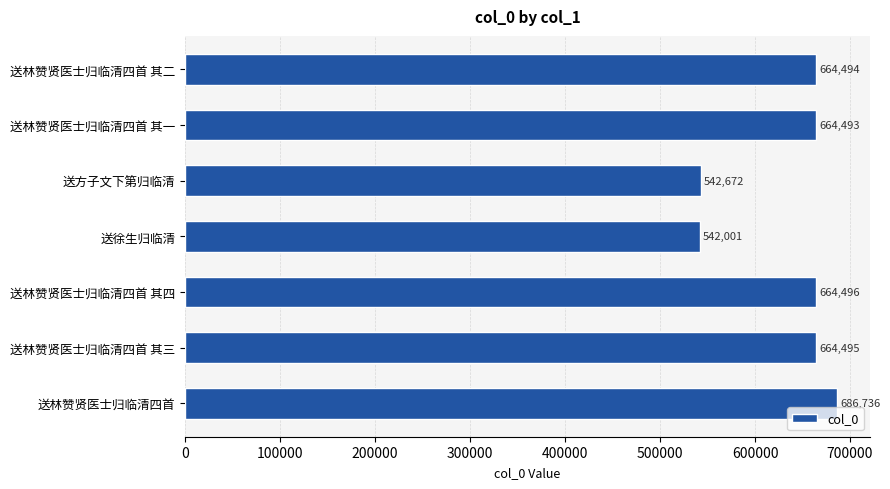

What is the smallest value displayed?

542001